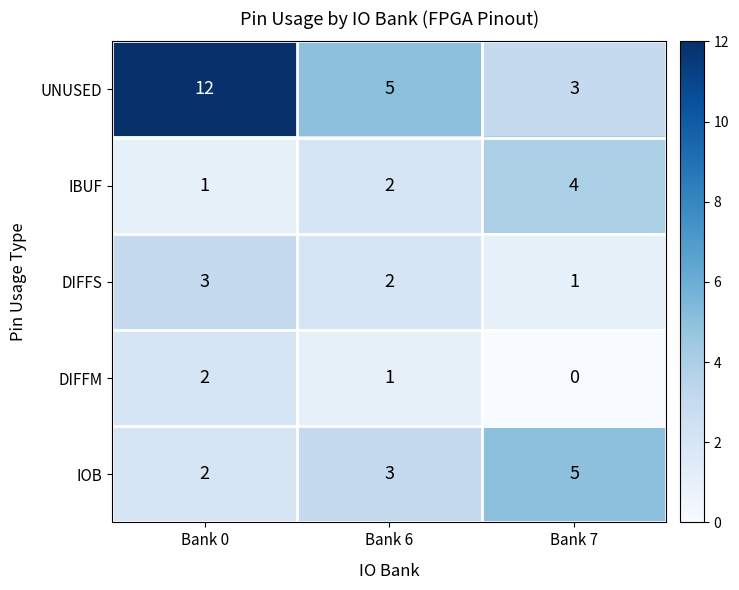

At which label is DIFFM closest to 1?

Bank 6